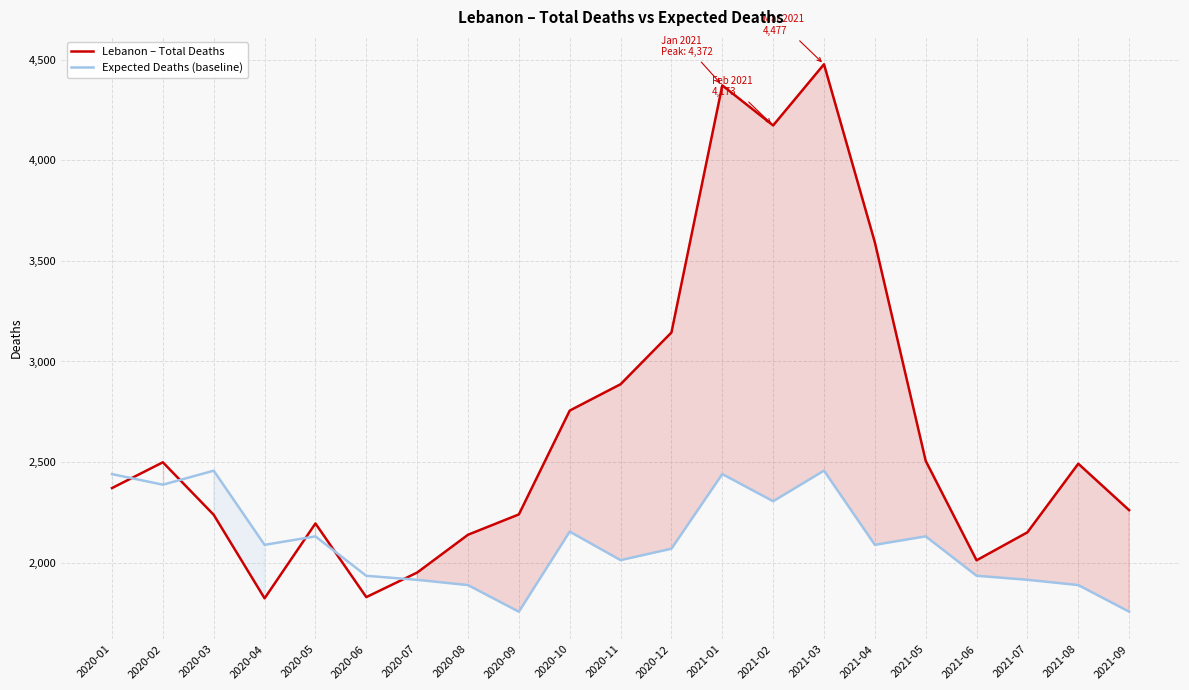

What is the minimum value for Expected Deaths (baseline)?

1756.5